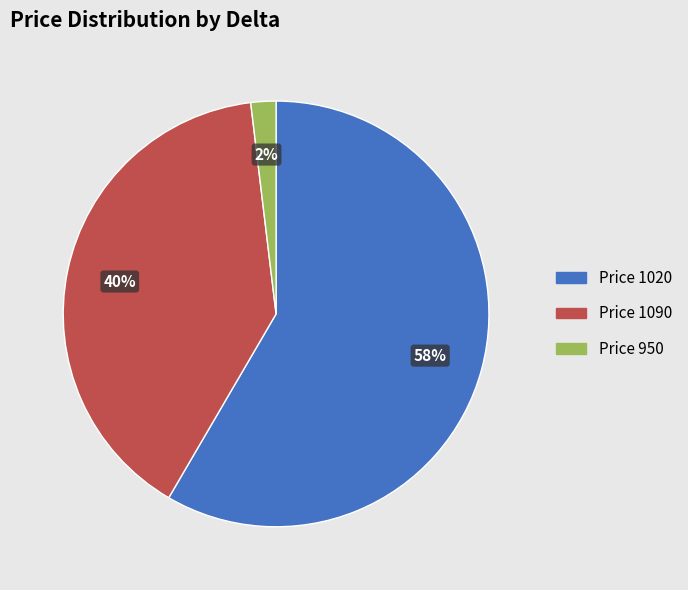

To the nearest percent, what is the average slice percentage?

33%